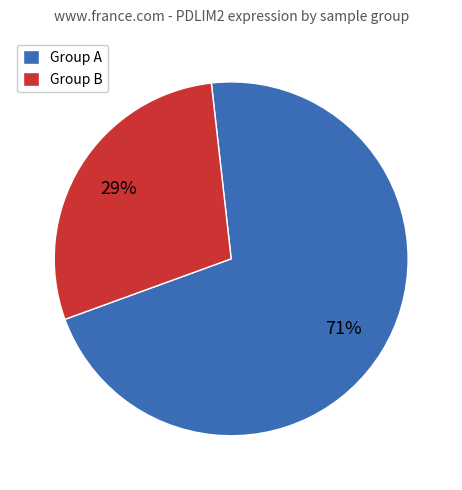

Which category has the biggest portion of the pie?

Group A